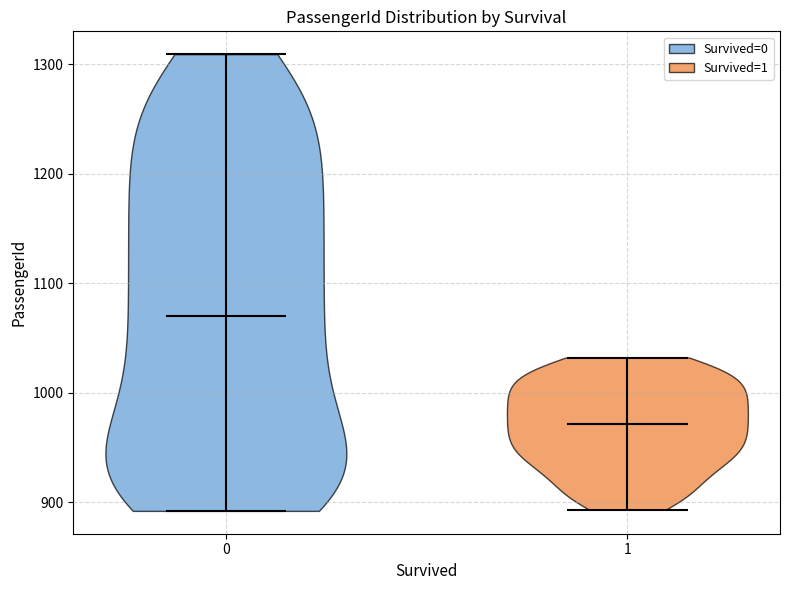

Reading left to right, read every violin against the y-axis: where its median line is, and the lowest and highest points it reaches. The values are not printed on the chart, so give them approximately, as read against the axis.

0: median line 1070, lowest point 890, highest point 1310
1: median line 970, lowest point 890, highest point 1030